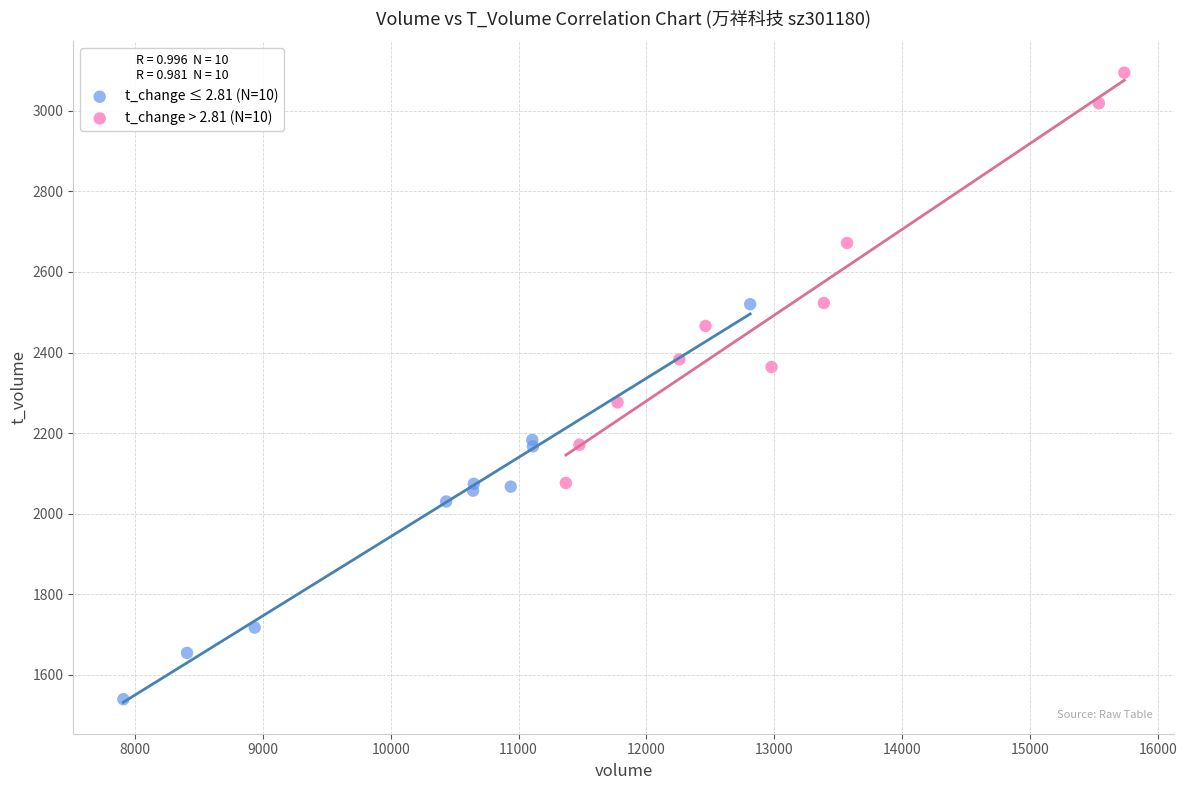

Which series contains the highest Y value?

t_change > 2.81 (N=10)